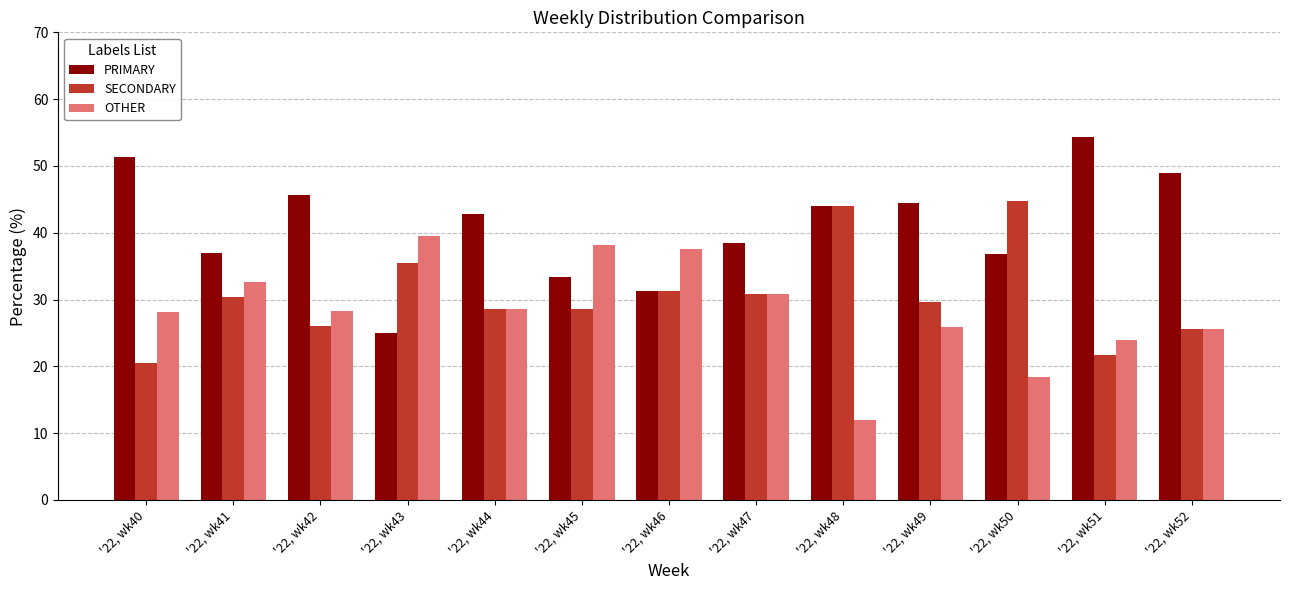

Is it true that SECONDARY equals 55.5 at '22, wk46?

False